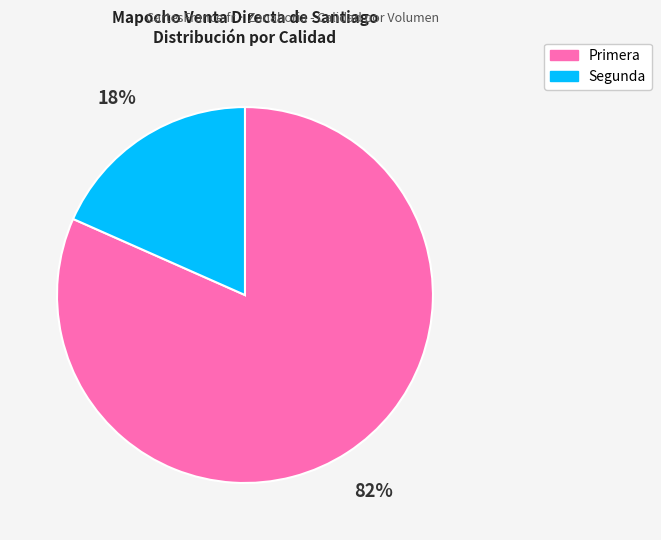

Rank the categories by value from lowest to highest.

Segunda, Primera